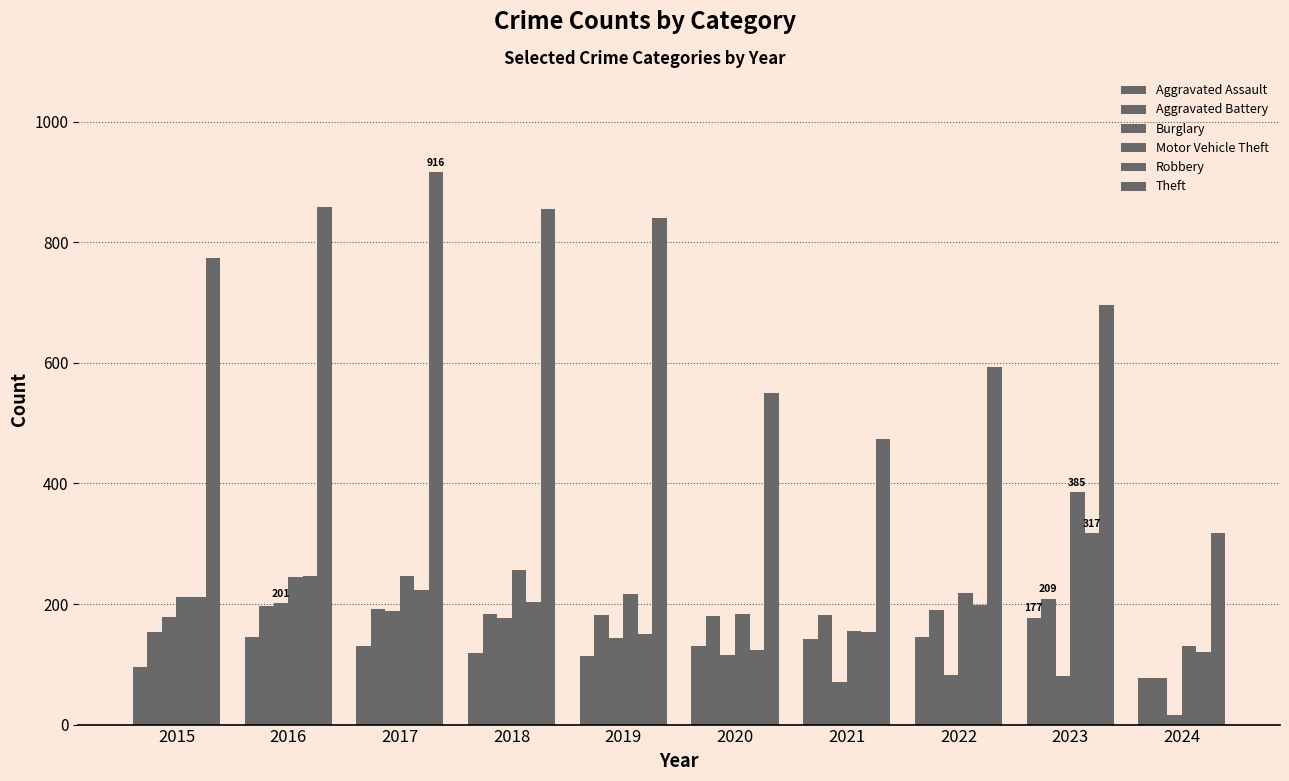

Where is Aggravated Assault nearest to the value 127?

2017